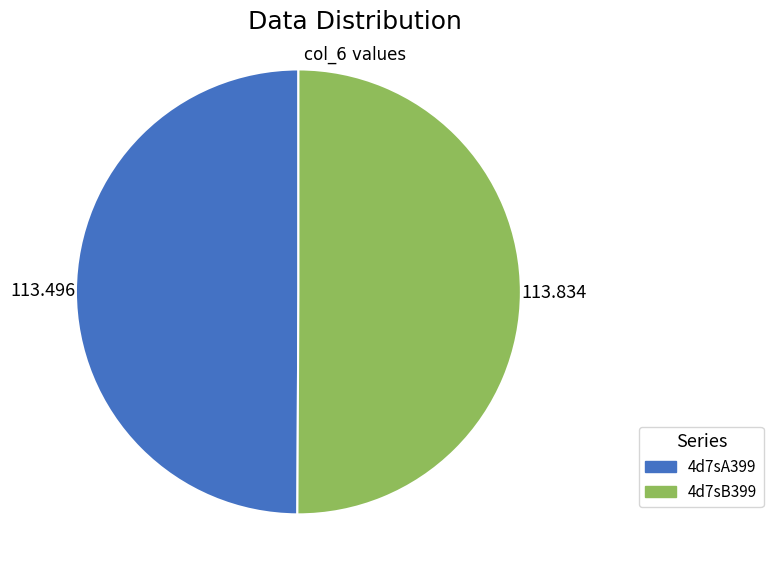

Combined, do 4d7sB399 and 4d7sA399 account for over 50%?

Yes